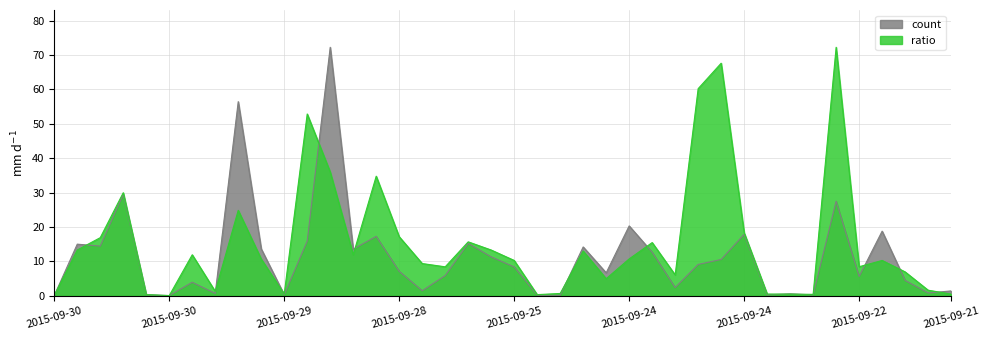

Does the chart have visible grid lines?

Yes